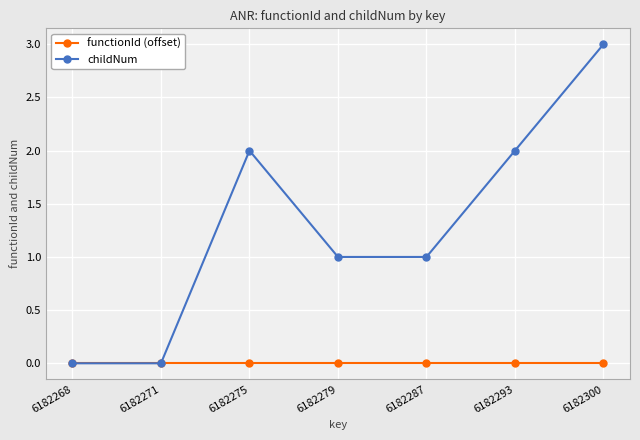

In childNum, how many points are higher than both neighbors (excluding endpoints)?

1